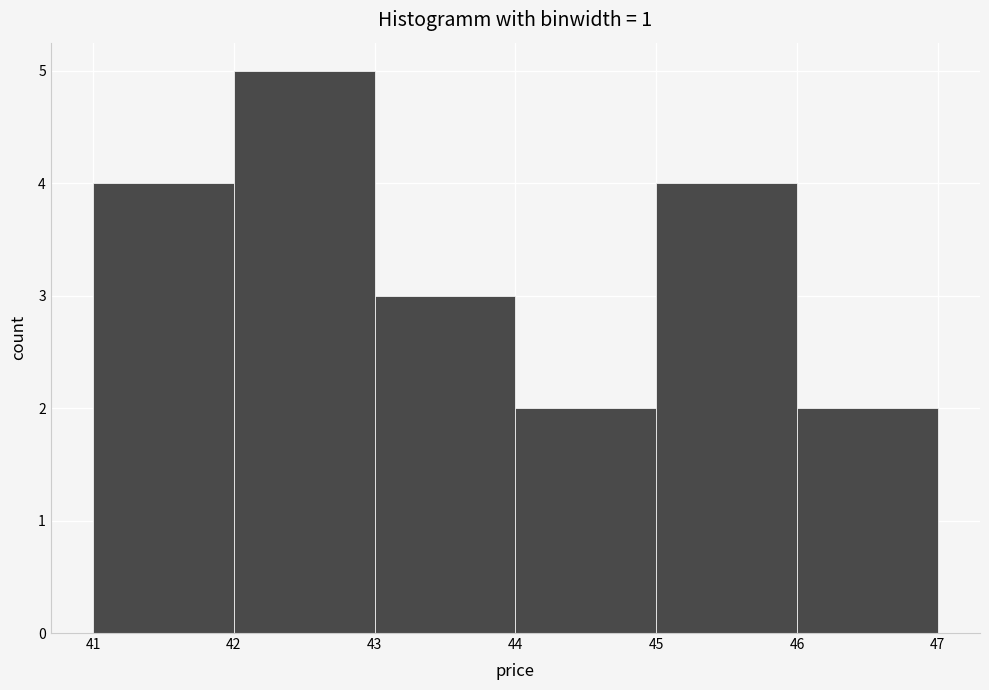

Reading left to right, list every bar in this chart as the range it spans on the x-axis followed by its height. The values are not printed on the chart, so give them approximately, as read against the axis.

41 to 42: 4
42 to 43: 5
43 to 44: 3
44 to 45: 2
45 to 46: 4
46 to 47: 2